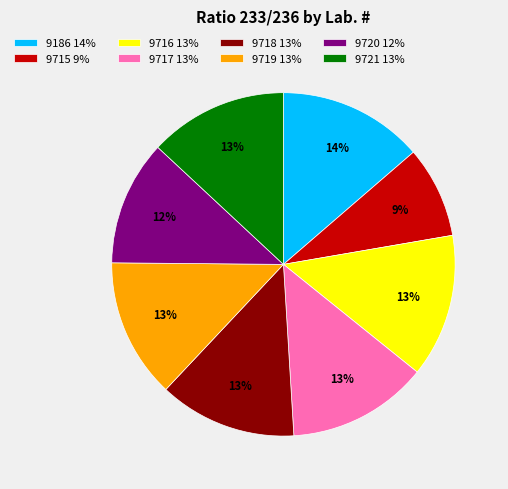

Is the sum of 9721 13% and 9717 13% greater than half?

No